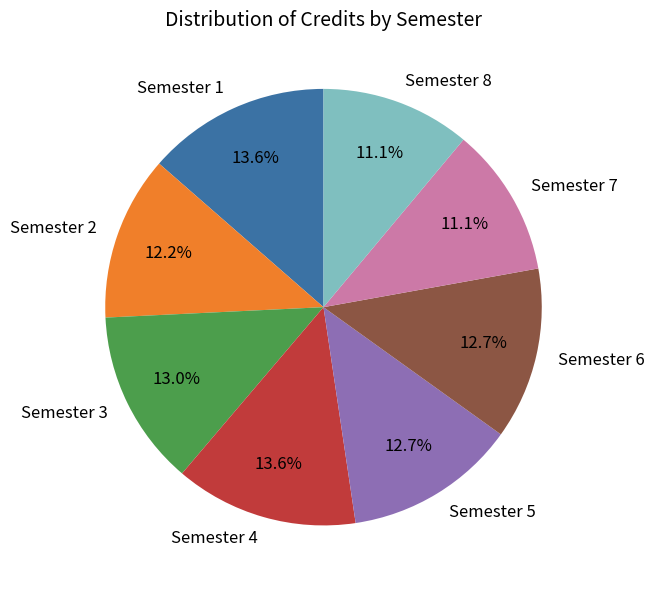

Is there any slice that represents more than half of the pie?

No